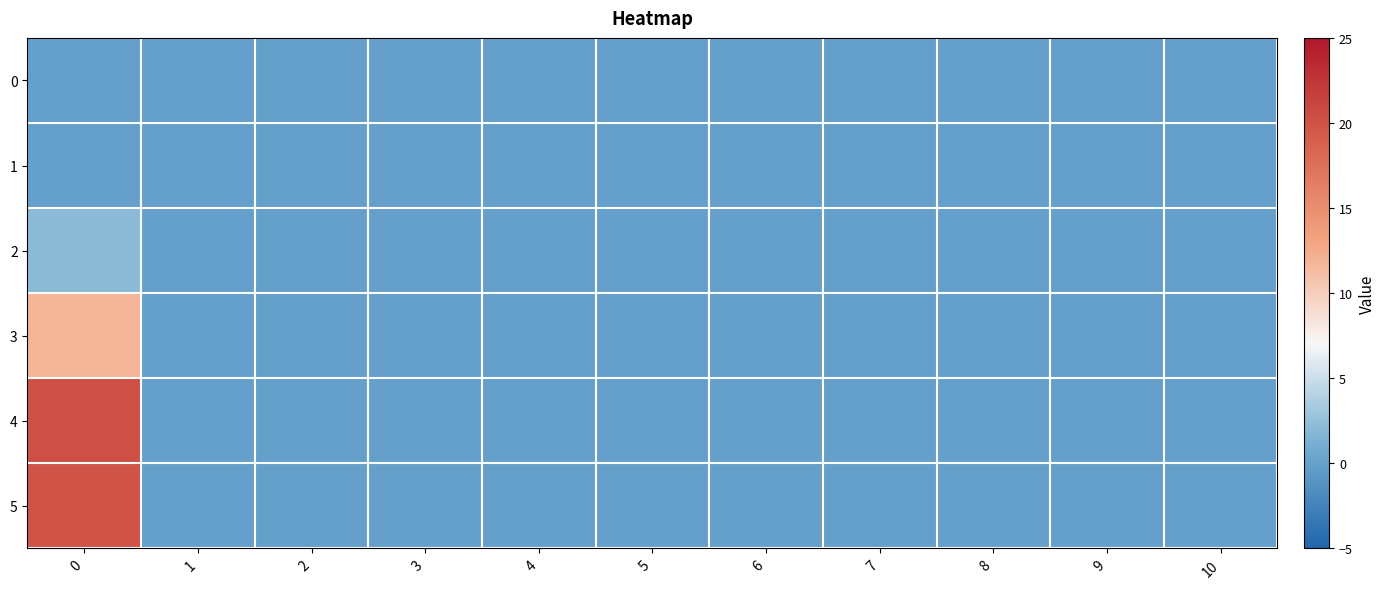

Count the number of categories in the chart.

11